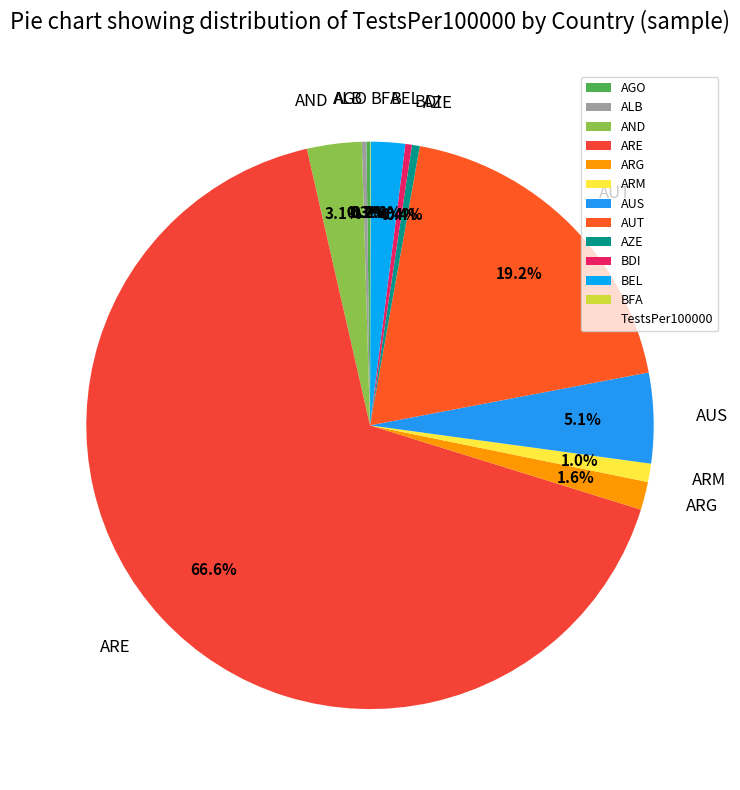

To the nearest percent, what is the combined percentage of ARG and AUT?

21%